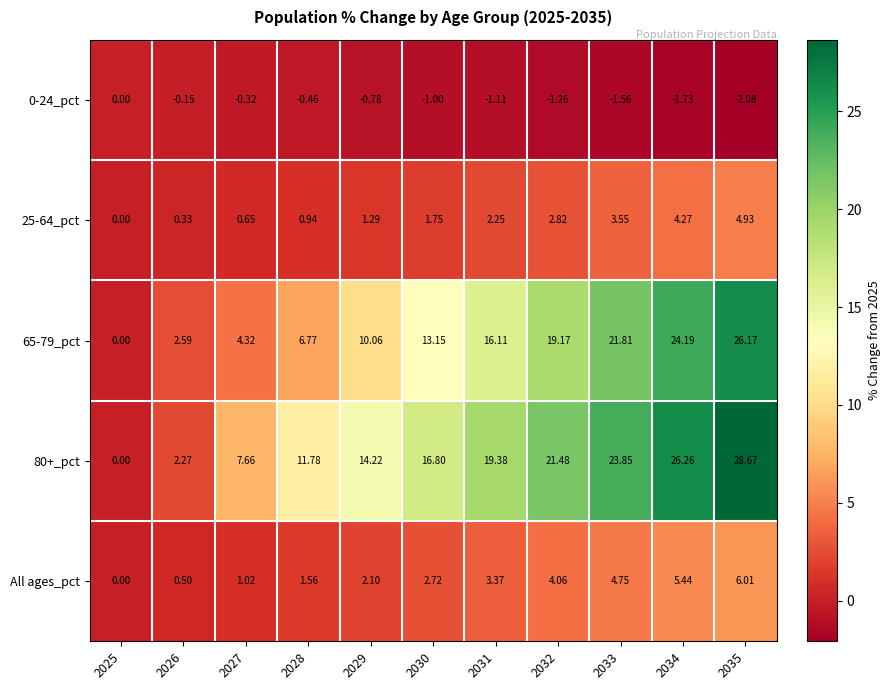

What is the difference between the highest and lowest values at 2029?

15.0